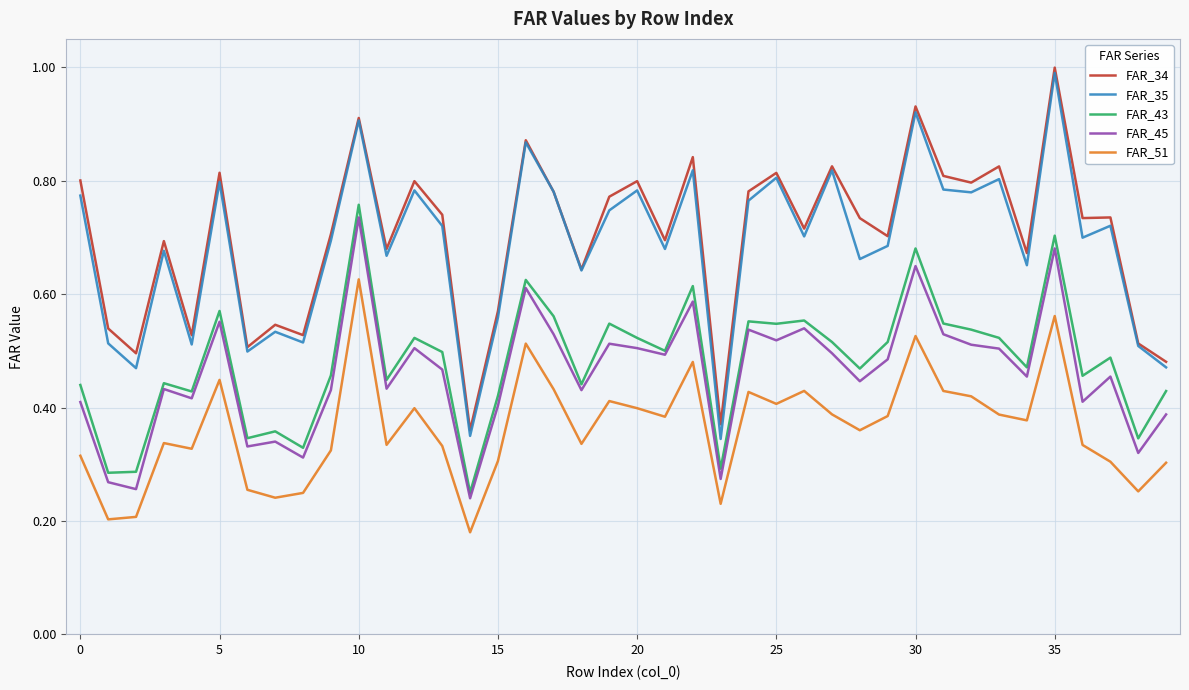

What is the maximum value shown in the chart?

1.0